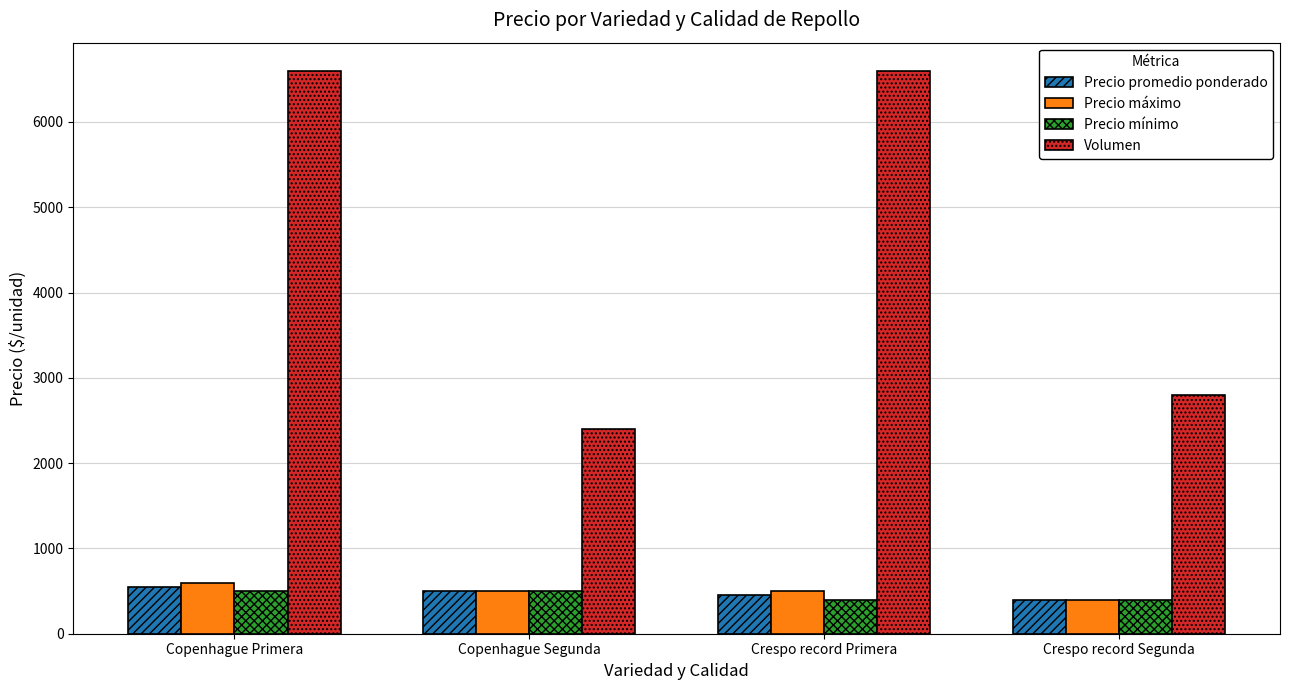

How many data points does each series have?

4